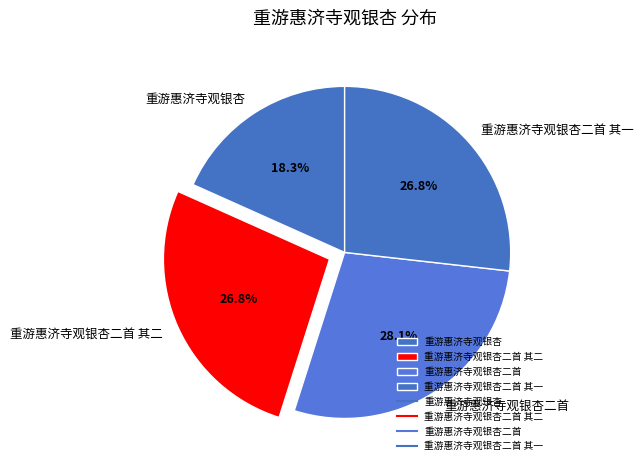

To the nearest percent, what portion does 重游惠济寺观银杏二首 其二 represent?

27%